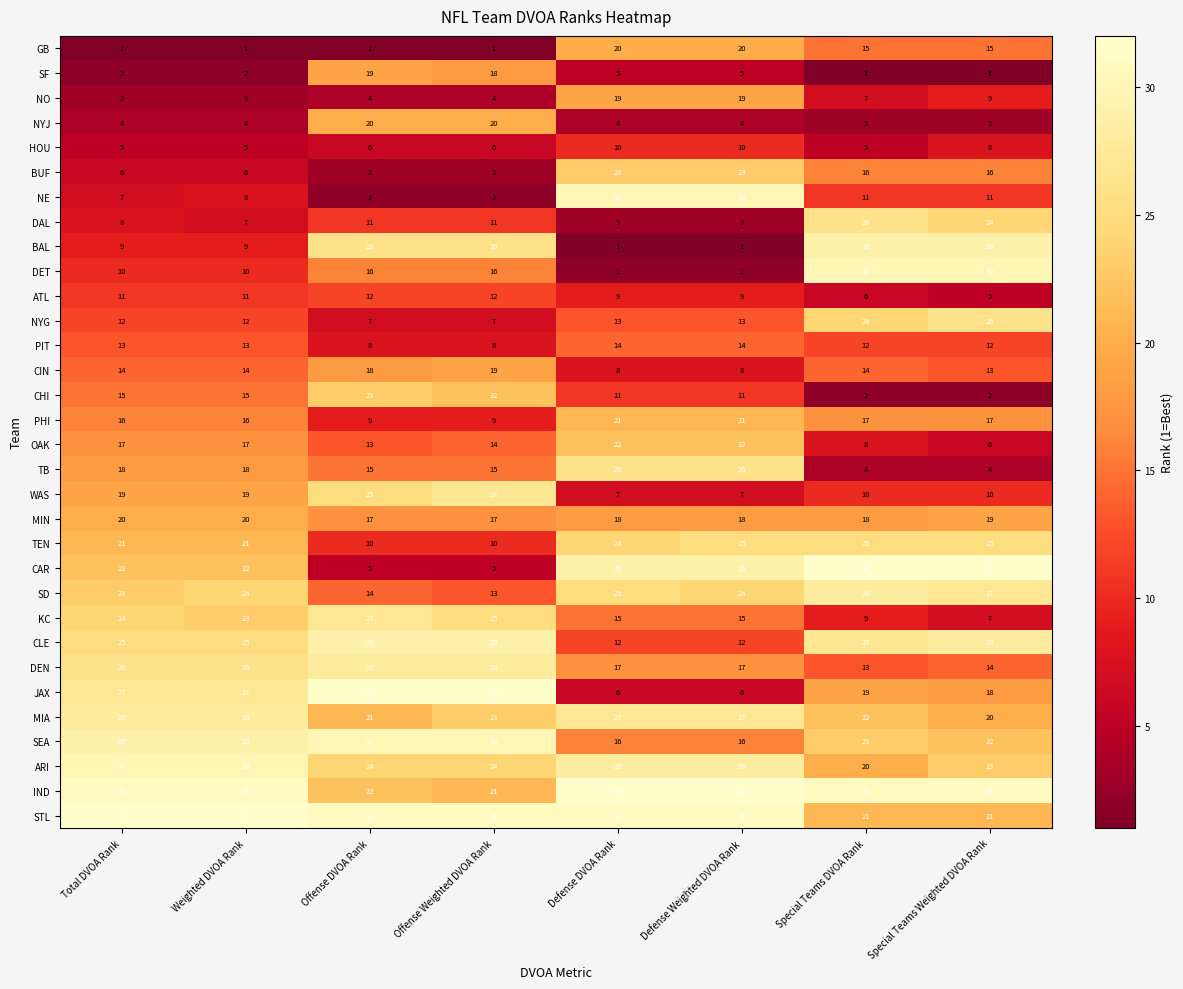

What is the difference between the maximum and second lowest values in the CIN series?

11